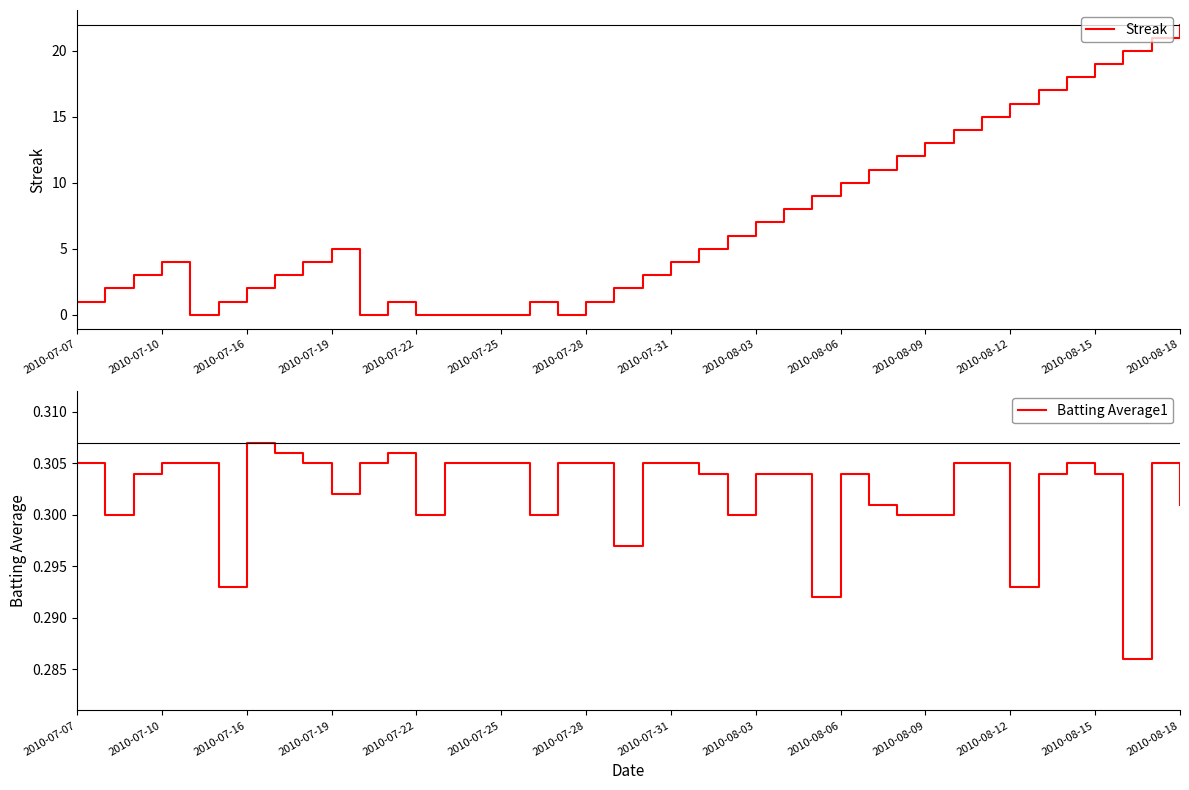

The Streak series shows 22 at 2010-08-18. True or false?

True